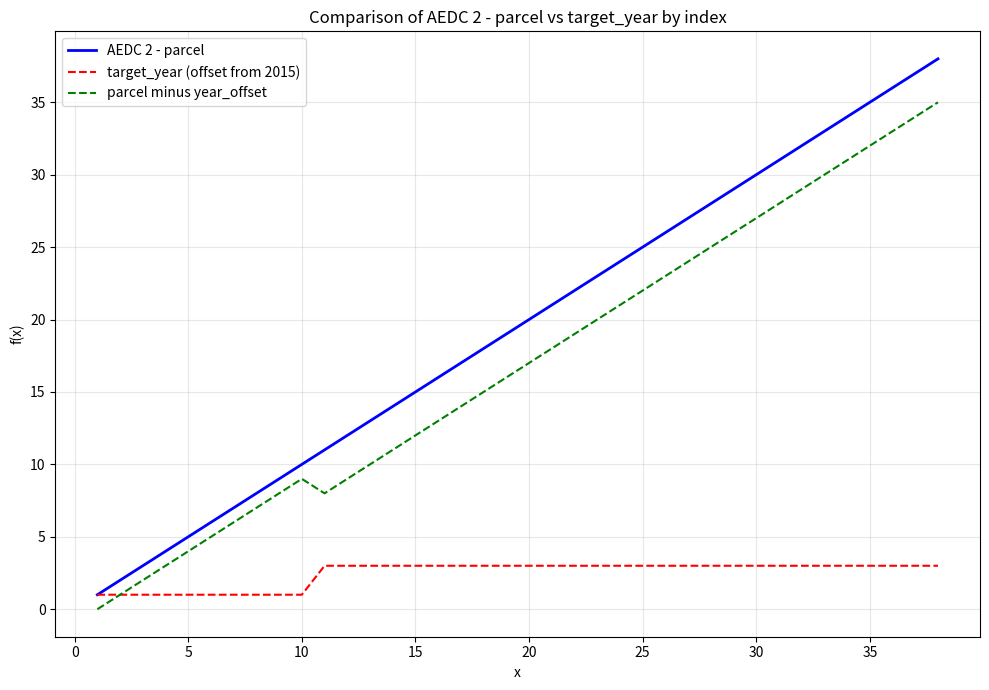

Which series has the widest spread of values?

AEDC 2 - parcel